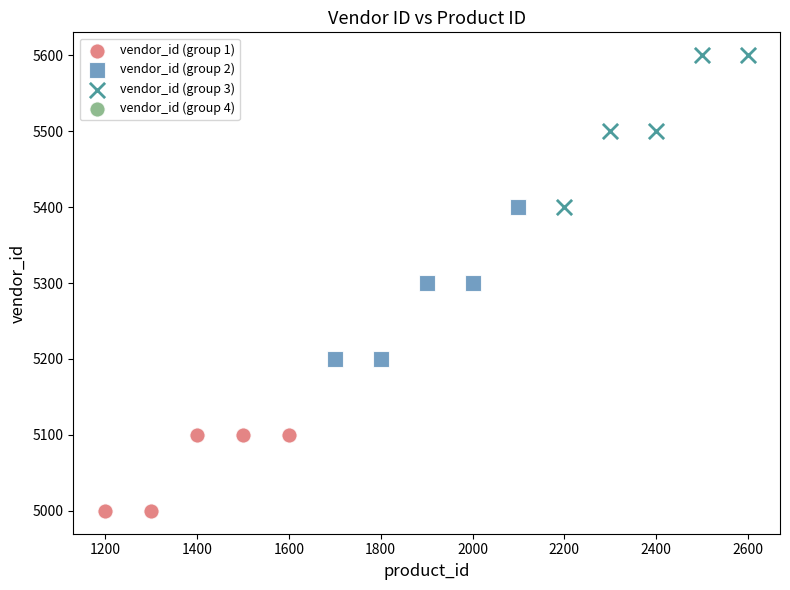

Which series reaches the minimum Y coordinate?

vendor_id (group 1)